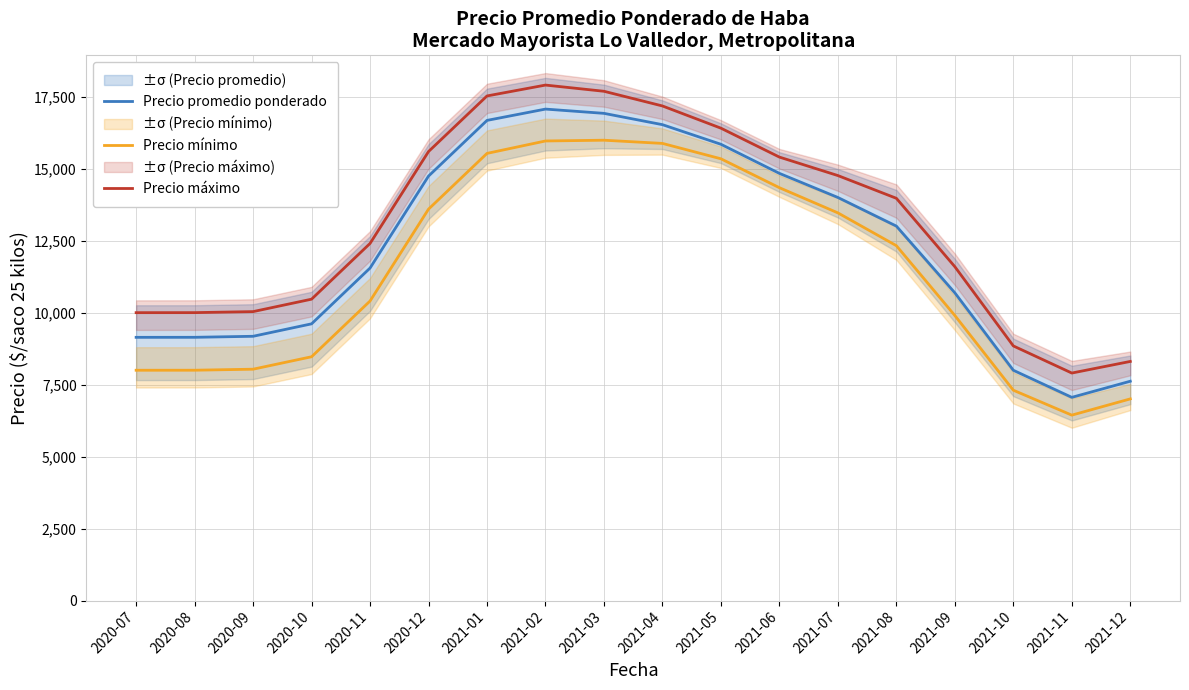

What is the average value of the Precio promedio ponderado series?

12312.7